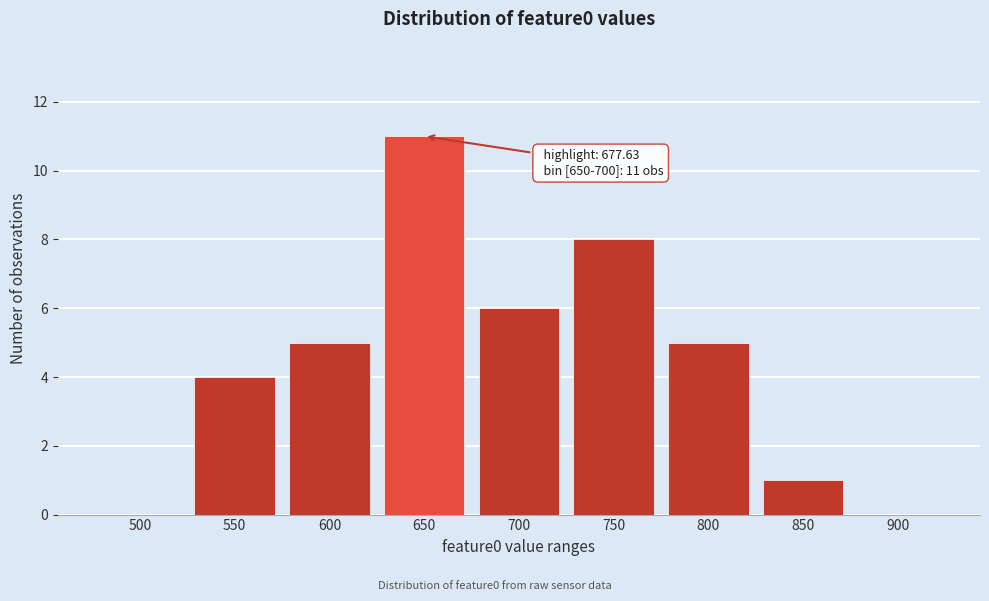

Reading right to left, transcribe all the data shown in this chart.

900=0	850=1	800=5	750=8	700=6	650=11	600=5	550=4	500=0